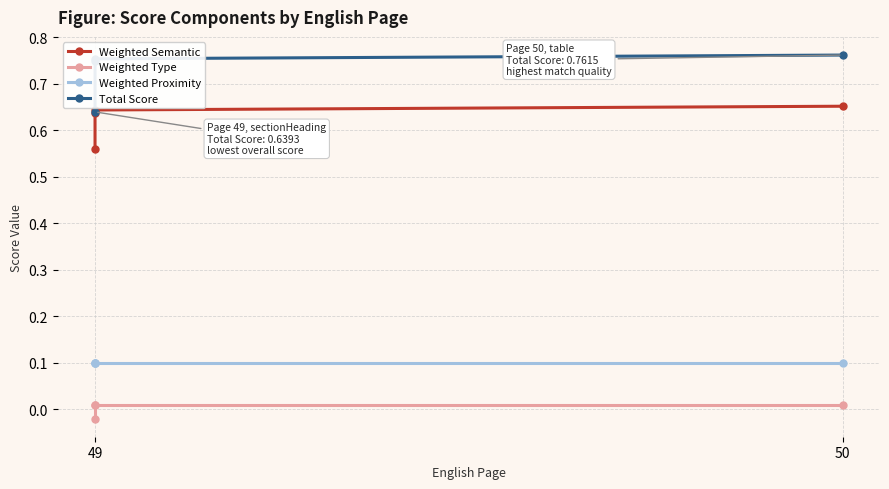

What are all the series names shown in the legend?

Weighted Semantic, Weighted Type, Weighted Proximity, Total Score